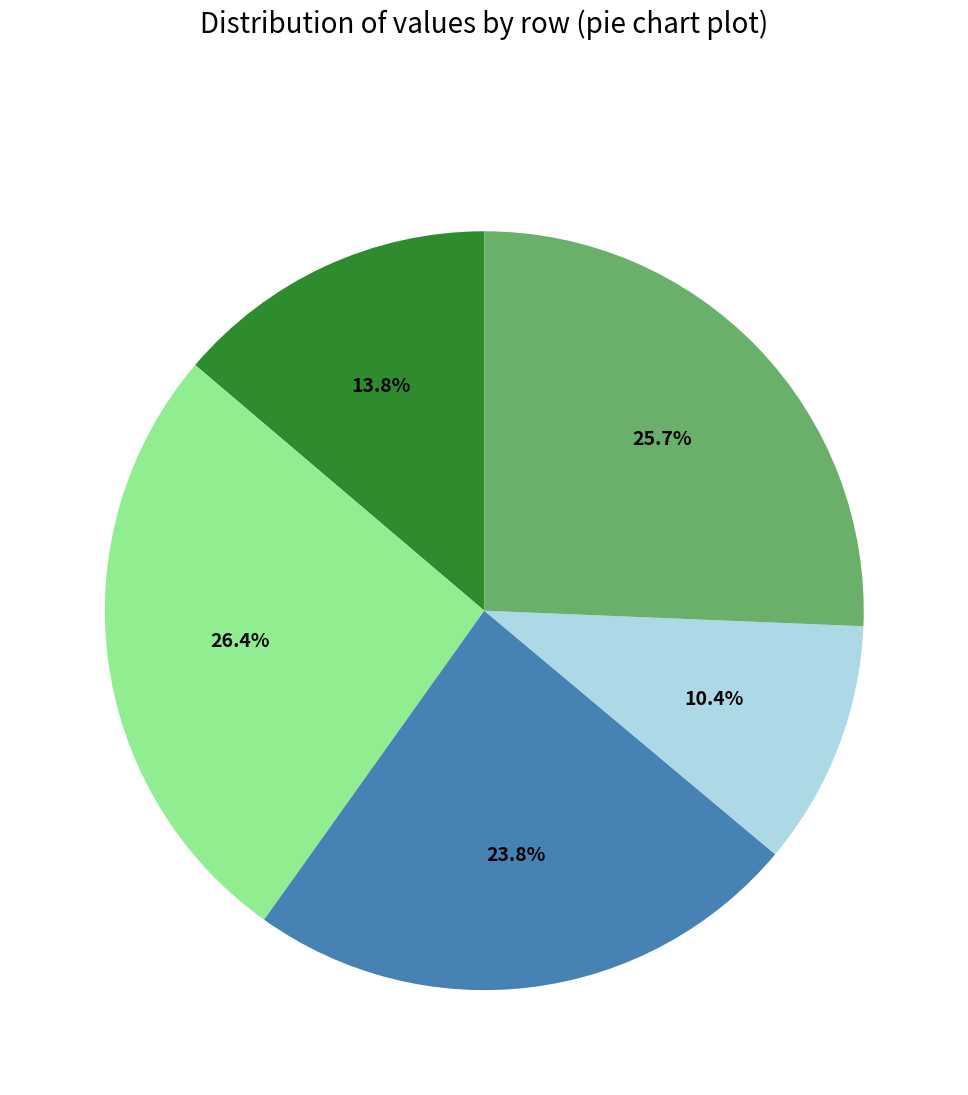

Does any single category account for the majority?

No